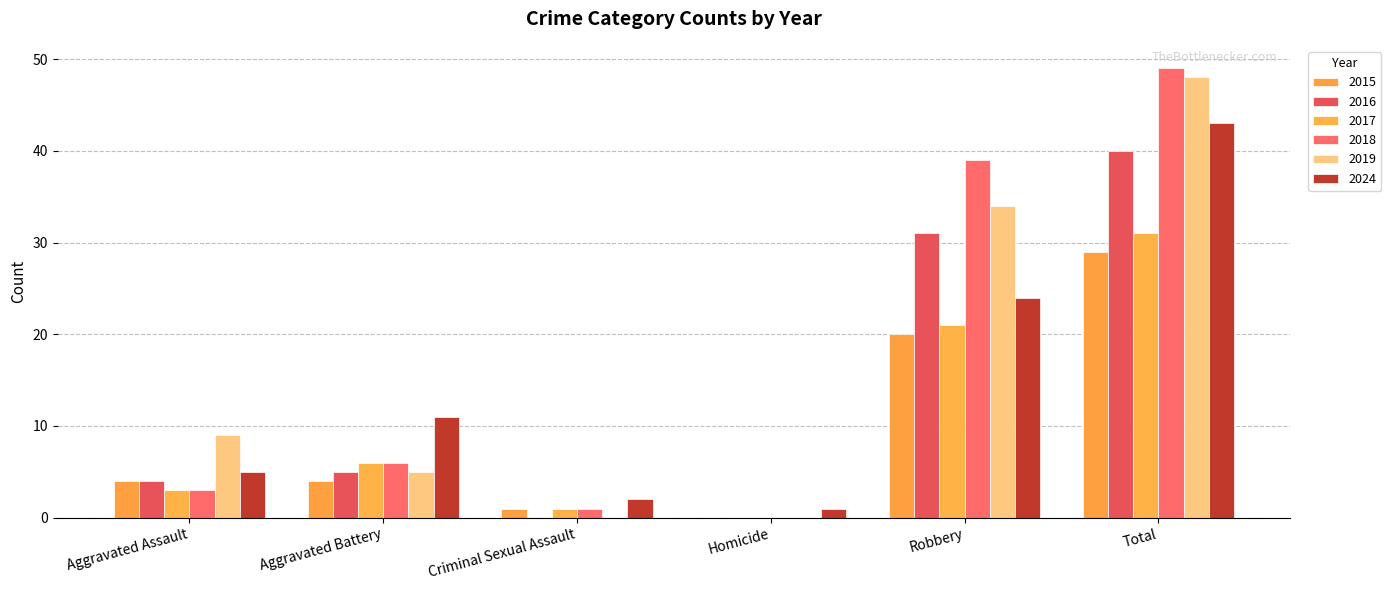

Reading right to left, list all the values displayed in this chart.

2015: 29	20	0	1	4	4
2016: 40	31	0	0	5	4
2017: 31	21	0	1	6	3
2018: 49	39	0	1	6	3
2019: 48	34	0	0	5	9
2024: 43	24	1	2	11	5